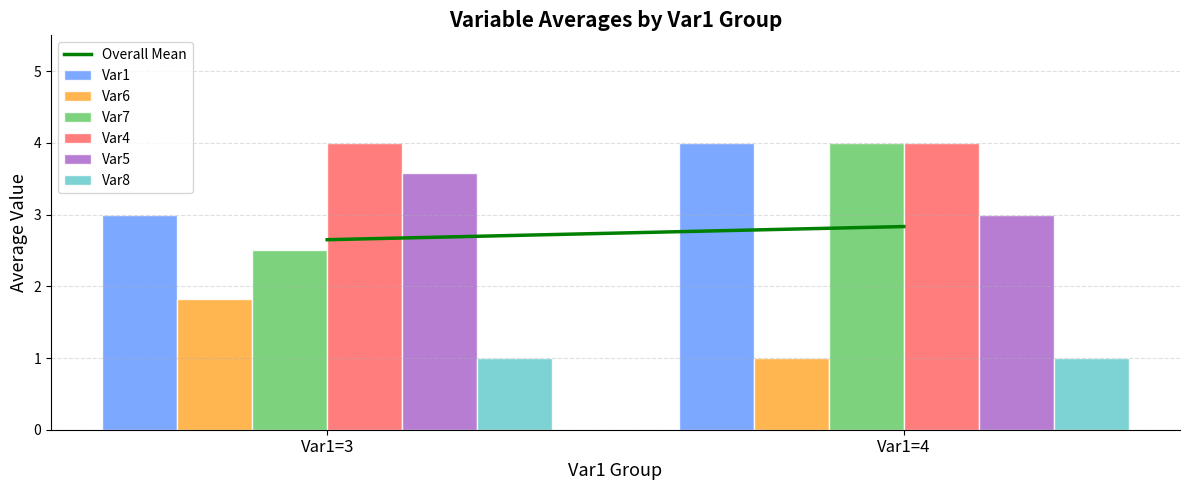

What is the value of the Var5 bar at the 1st from the left?

3.6